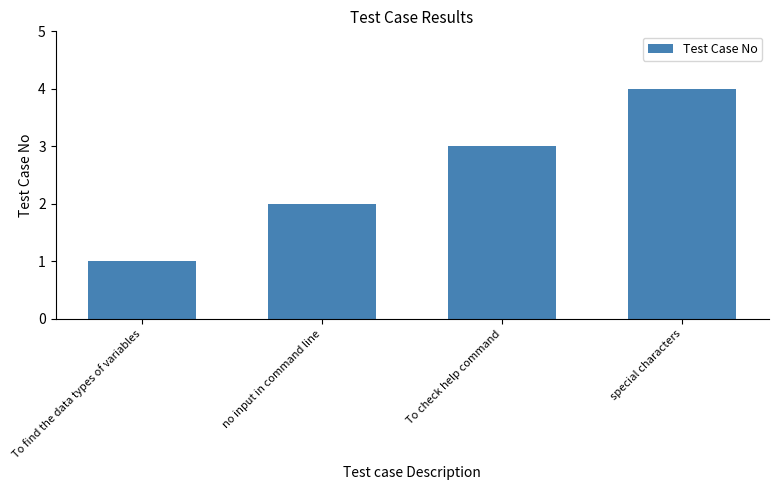

Rank the categories by value from lowest to highest.

To find the data types of variables, no input in command line, To check help command, special characters